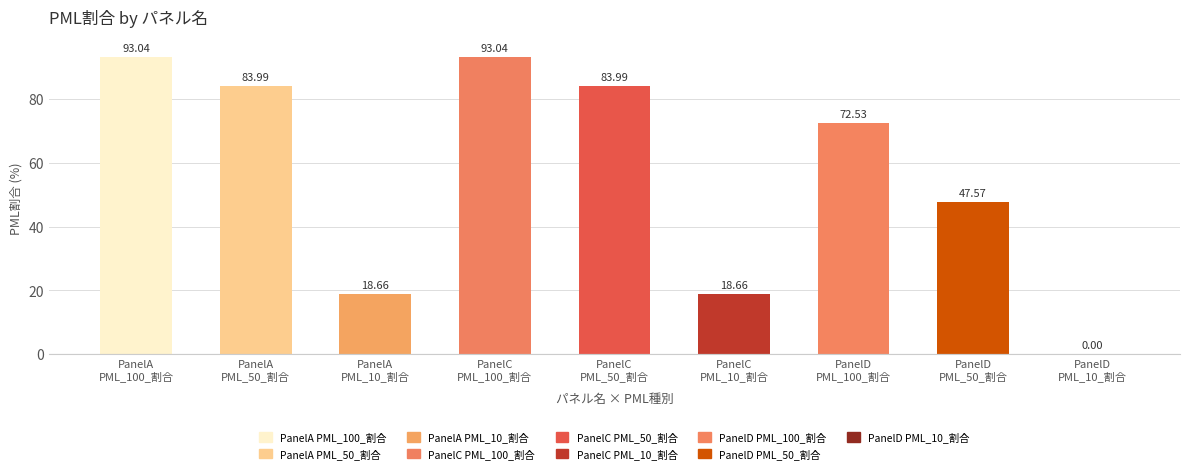

What is the sum of all values?

511.5